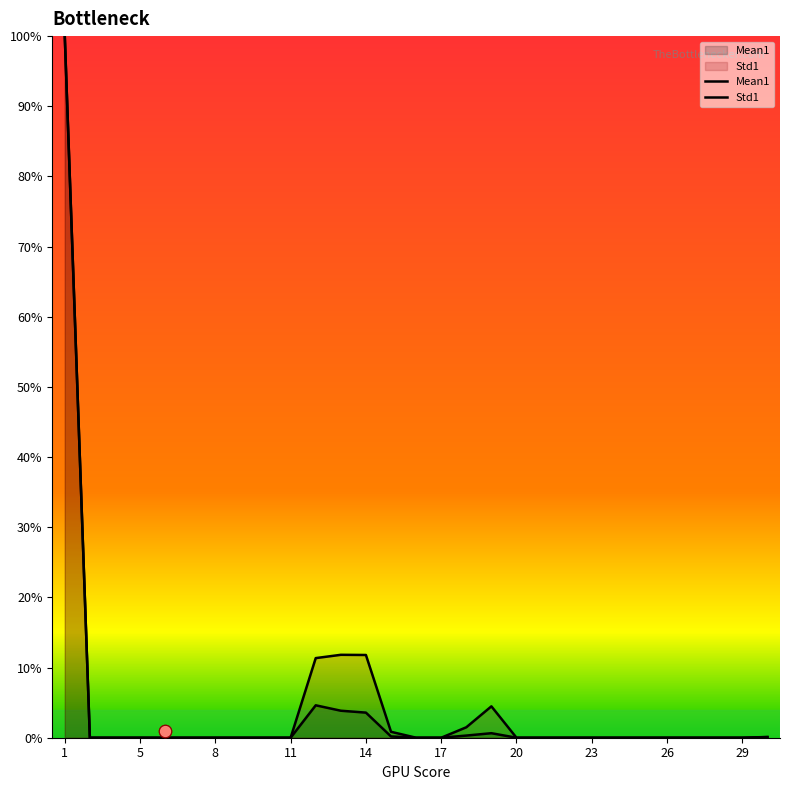

Which series has the largest total across all categories?

Std1